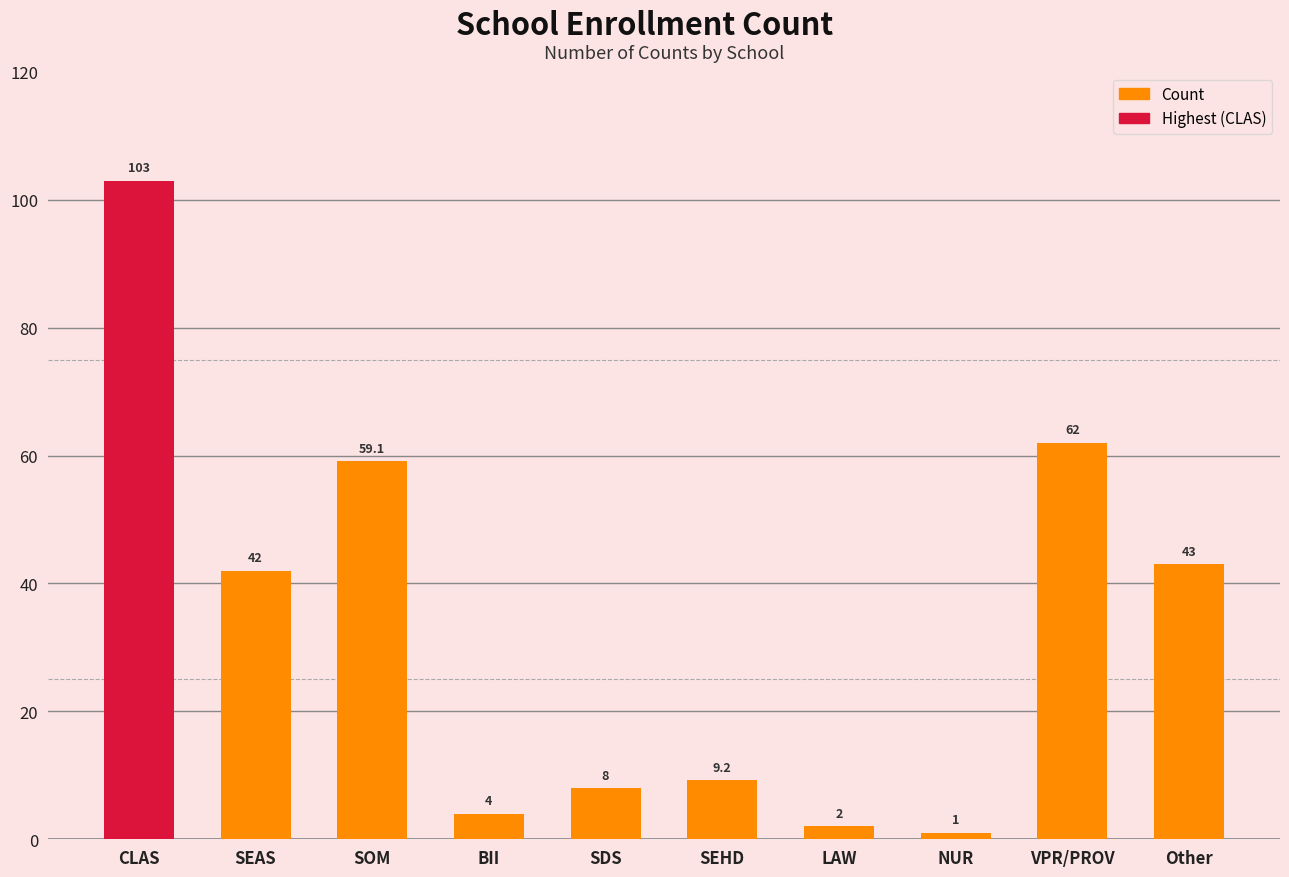

List the labels in order of value, smallest first.

NUR, LAW, BII, SDS, SEHD, SEAS, Other, SOM, VPR/PROV, CLAS